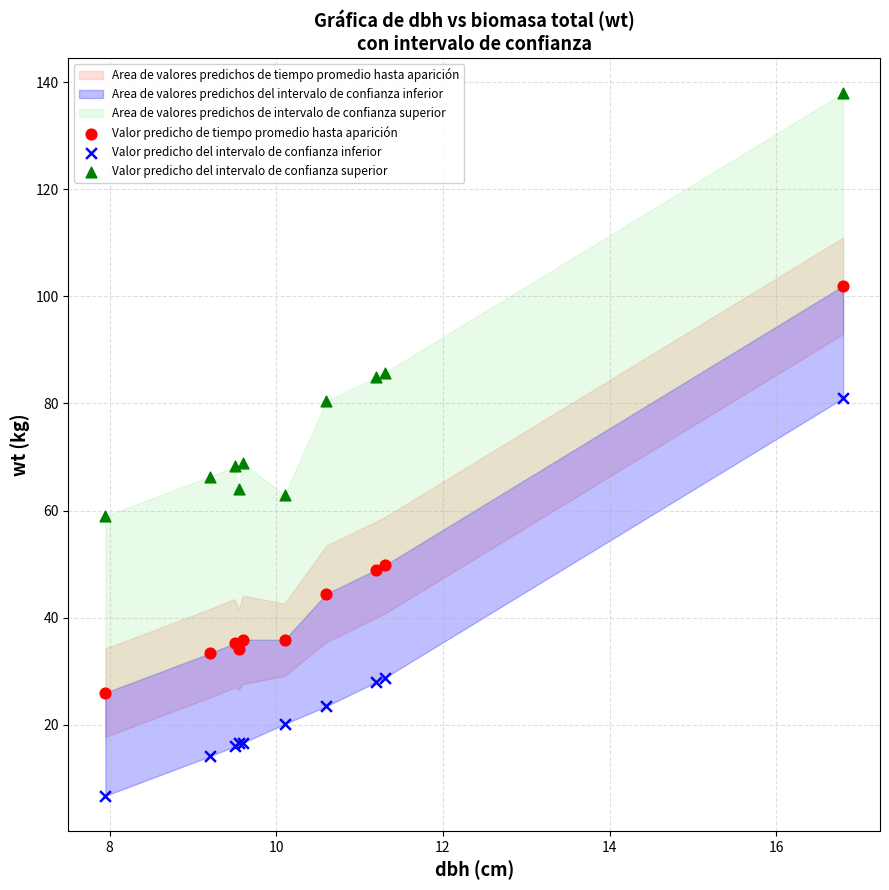

Which series contains the lowest Y value?

Valor predicho del intervalo de confianza inferior